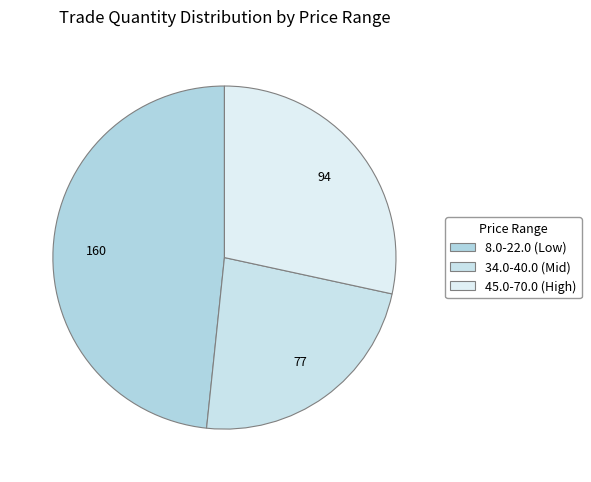

Which slice is the largest?

8.0-22.0 (Low)